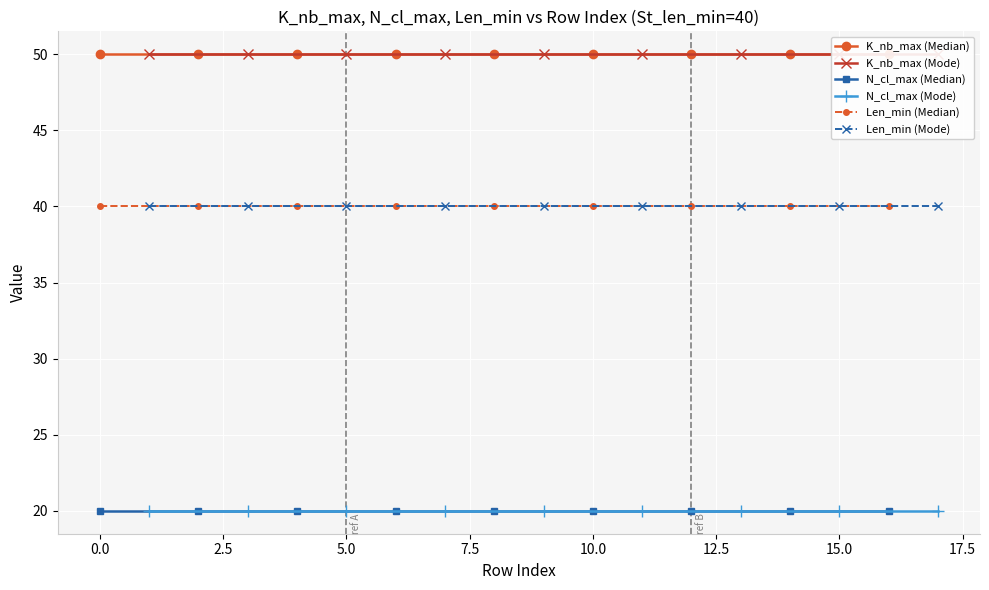

True or false: N_cl_max (Mode) and K_nb_max (Mode) intersect in this chart.

False